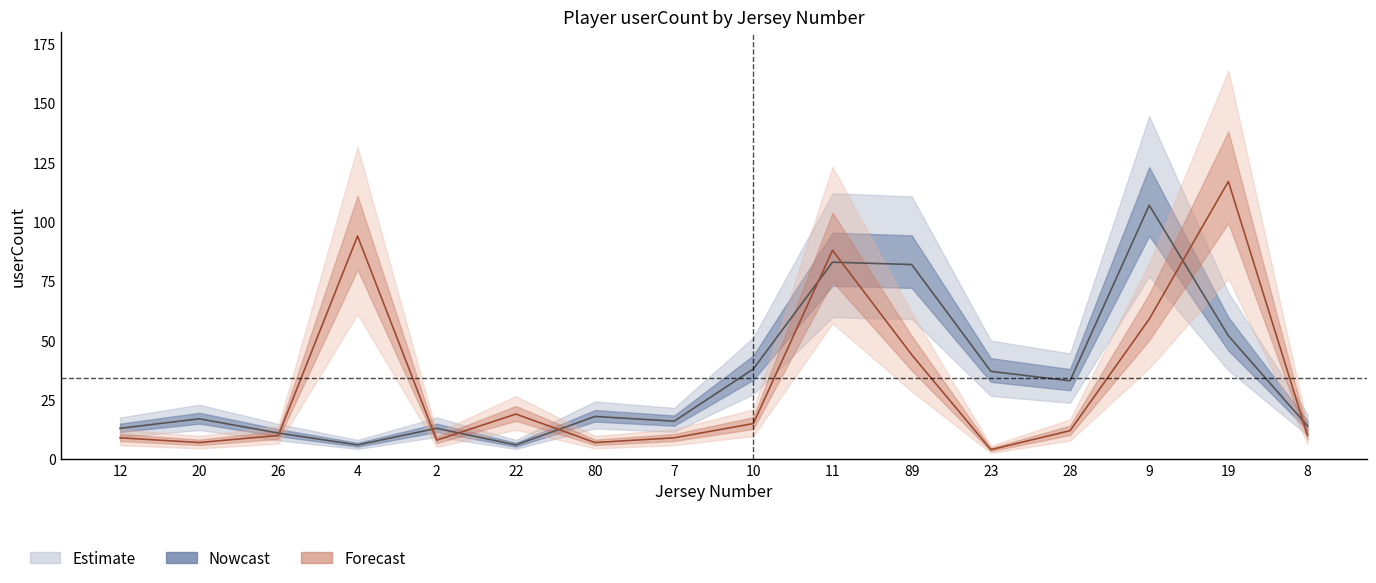

What is the label of the 10th point from the right?

80